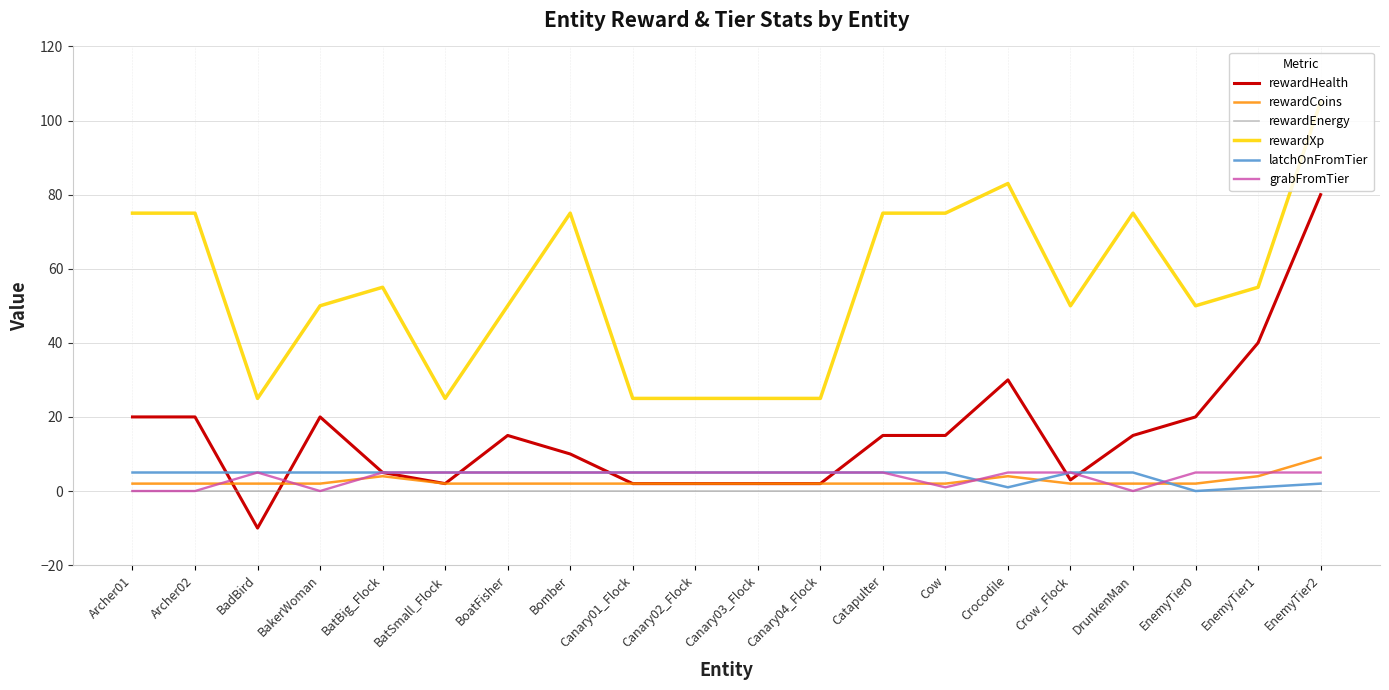

Is this an area chart (filled region under the line)?

No